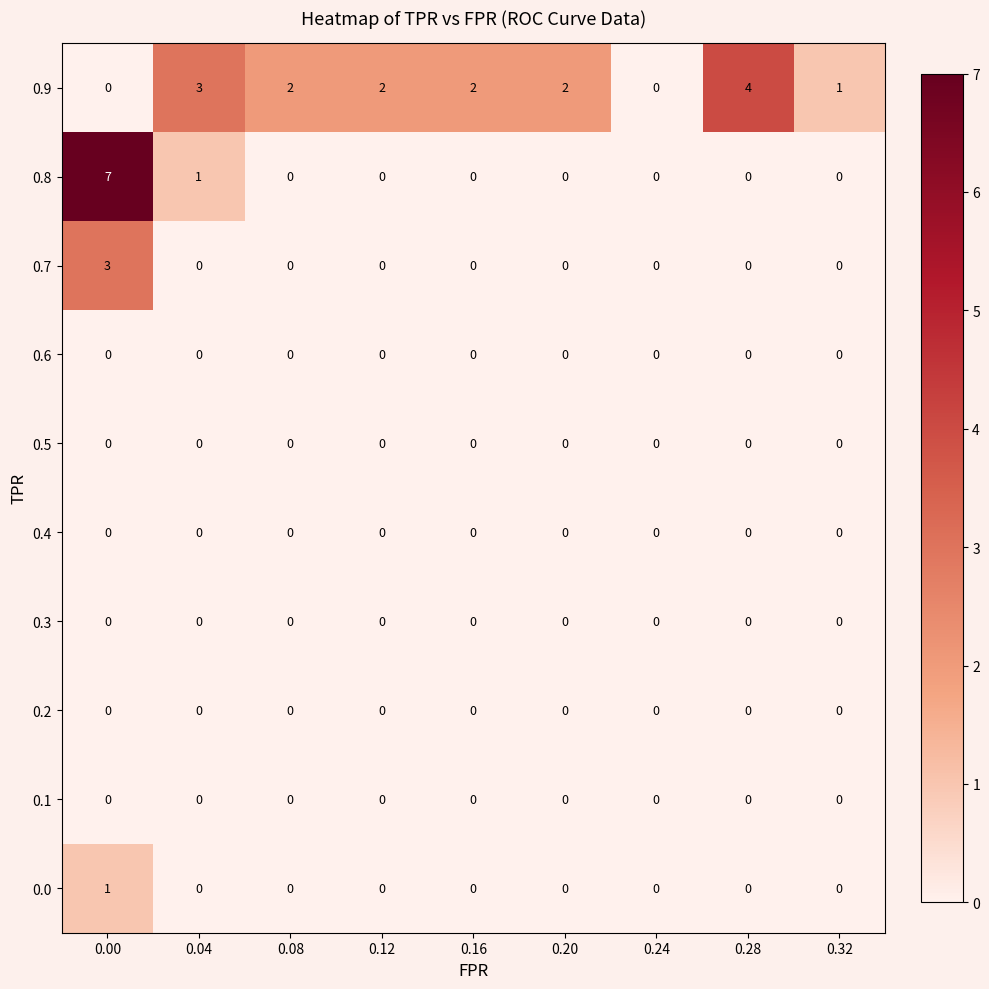

The 0.3 series shows 0 at 0.32. True or false?

True